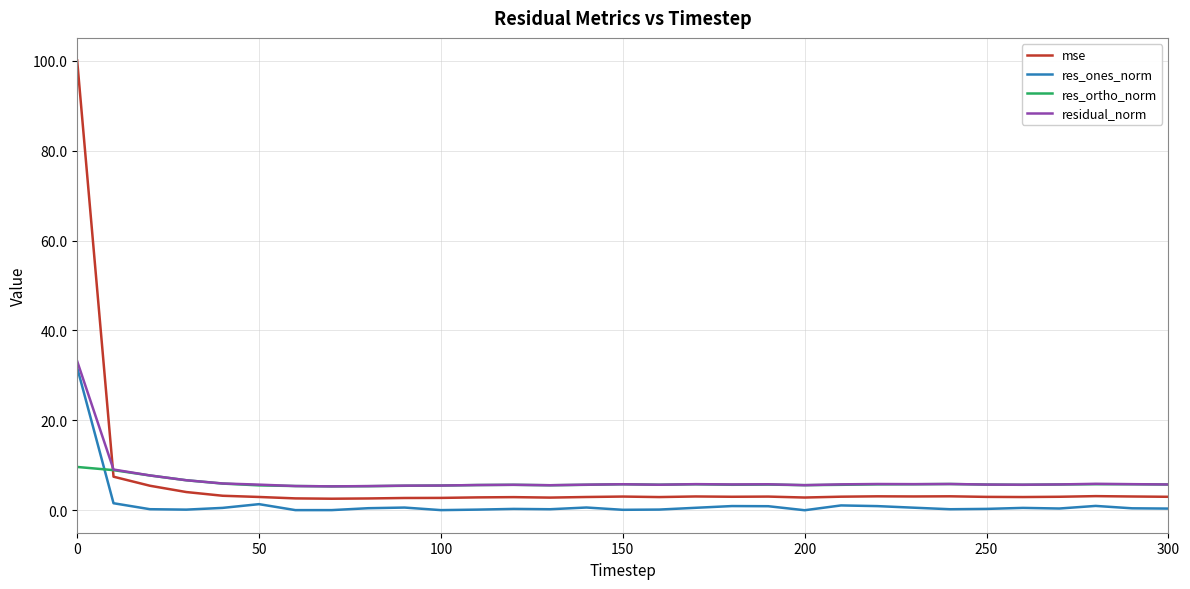

Which series has the largest range (max minus min)?

mse